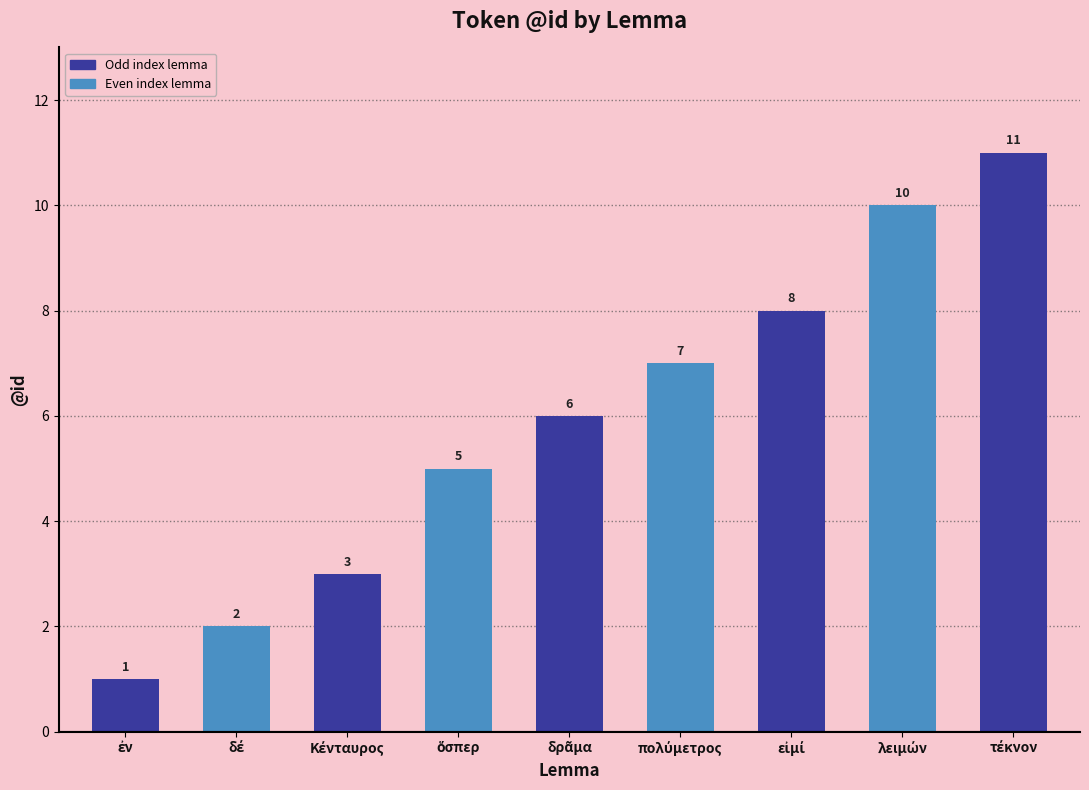

Count the values in the range 3 to 8.

5